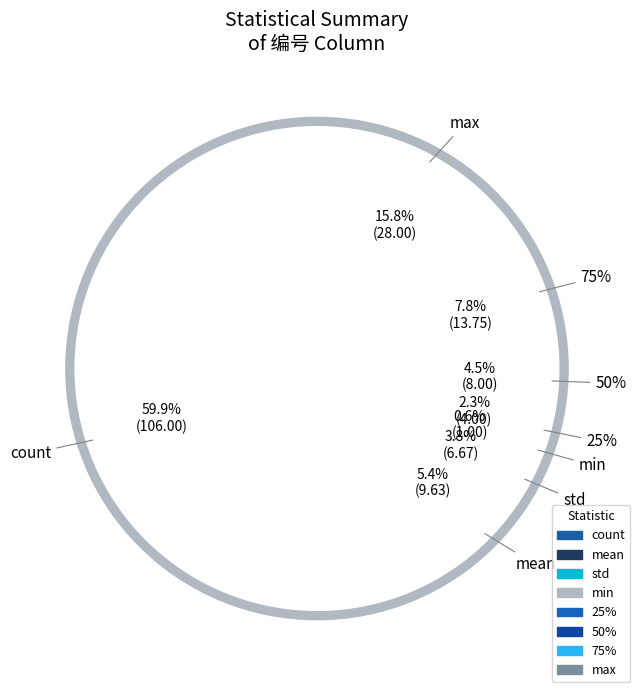

Which slice is the smallest?

min